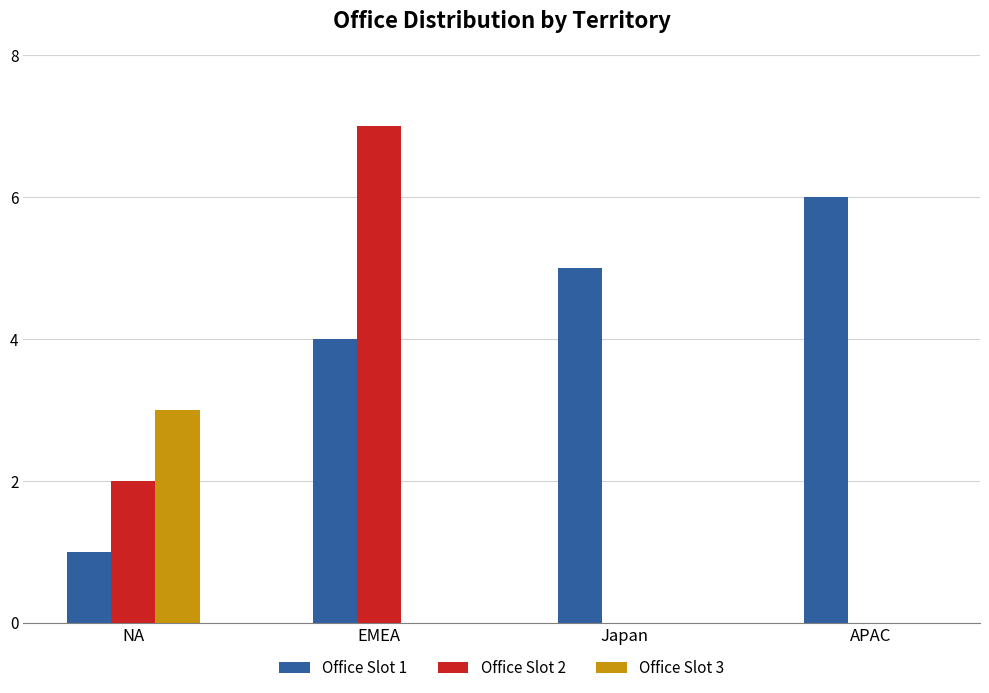

What is the maximum value for Office Slot 3?

3